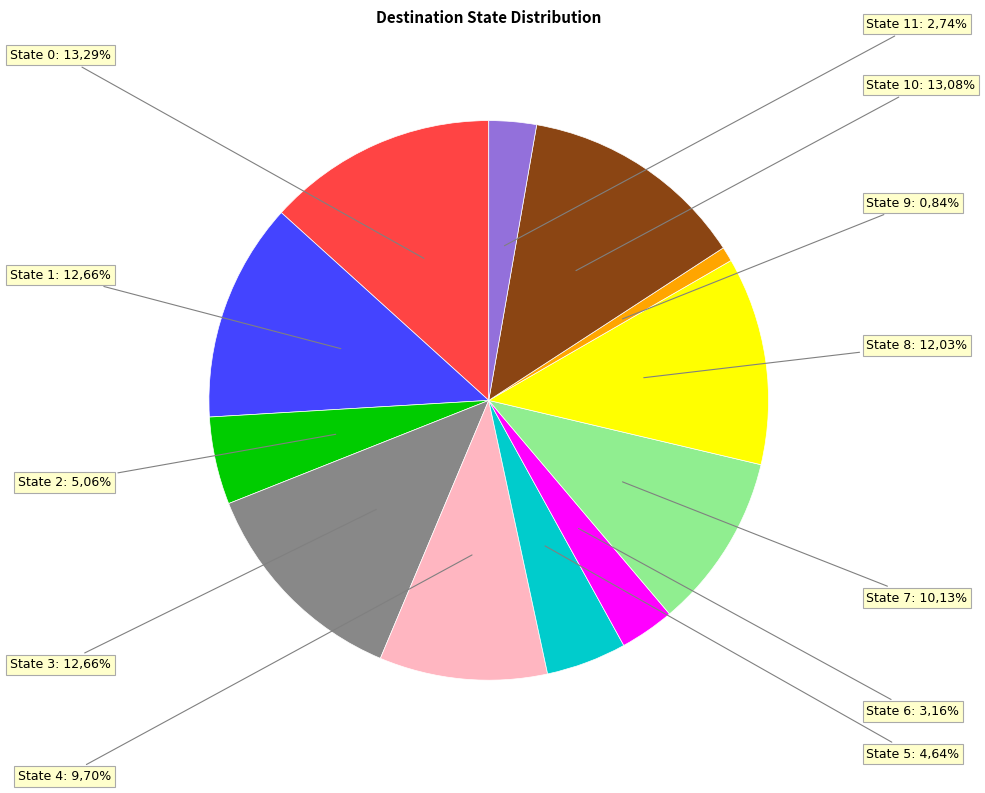

How many segments does this pie chart have?

12